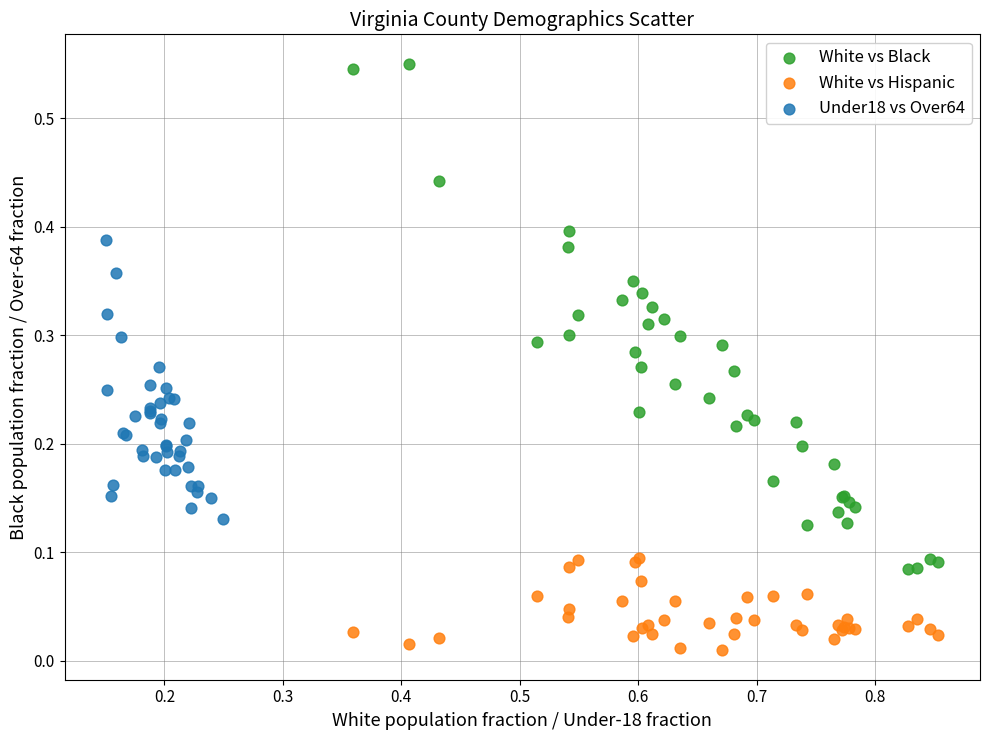

Which series has the widest spread of Y values?

White vs Black